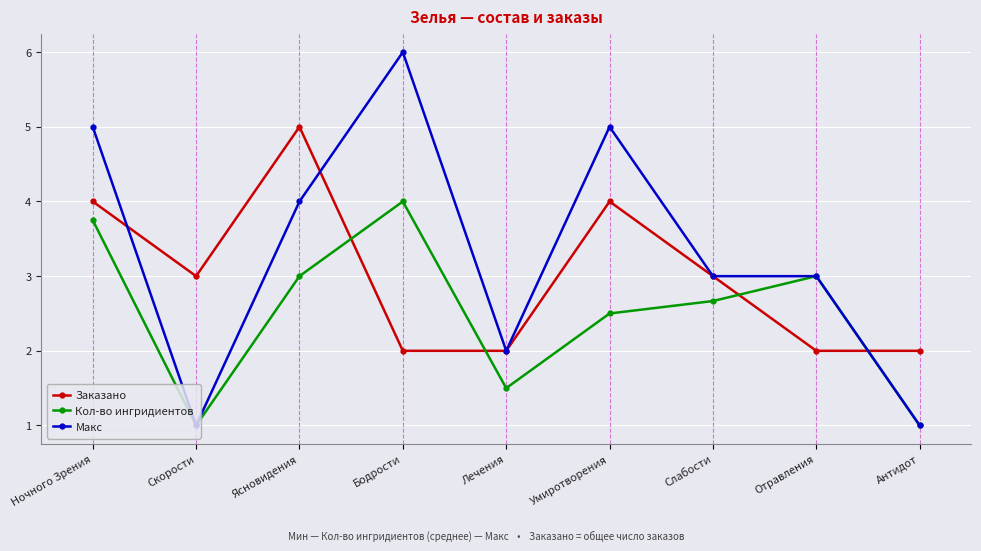

Which series changed the most between Бодрости and Слабости?

Макс